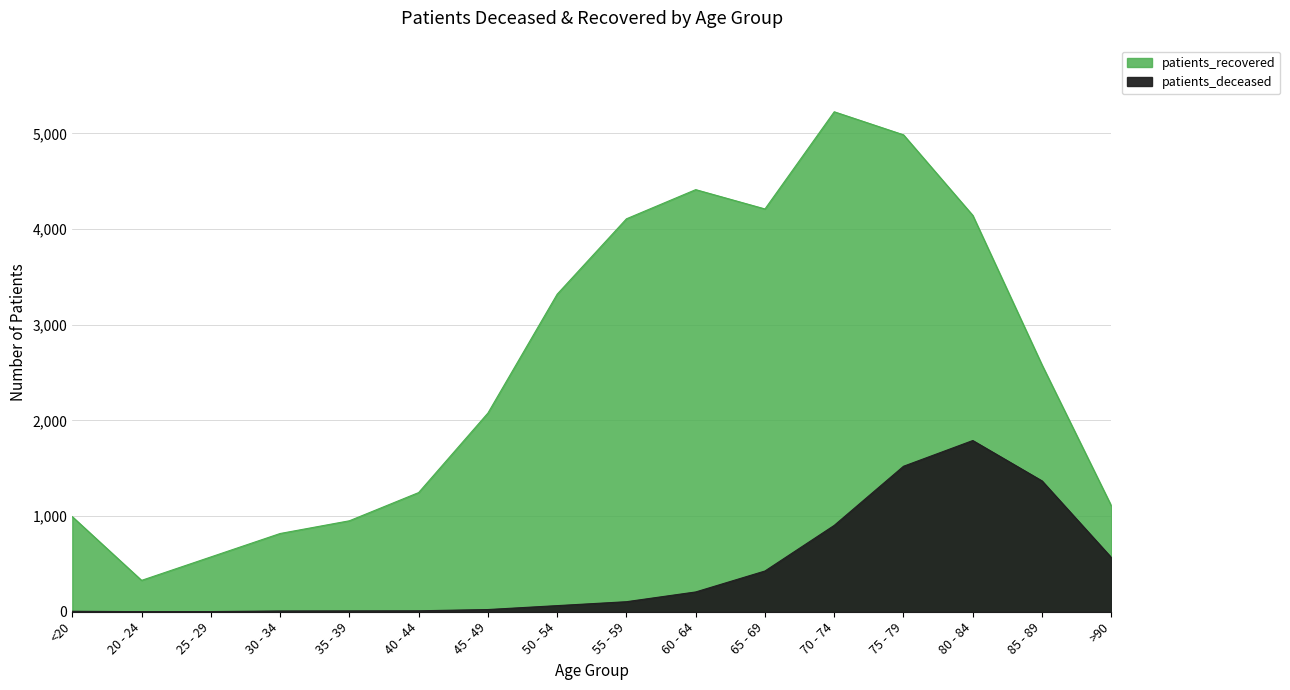

Which series has the largest total across all categories?

patients_recovered